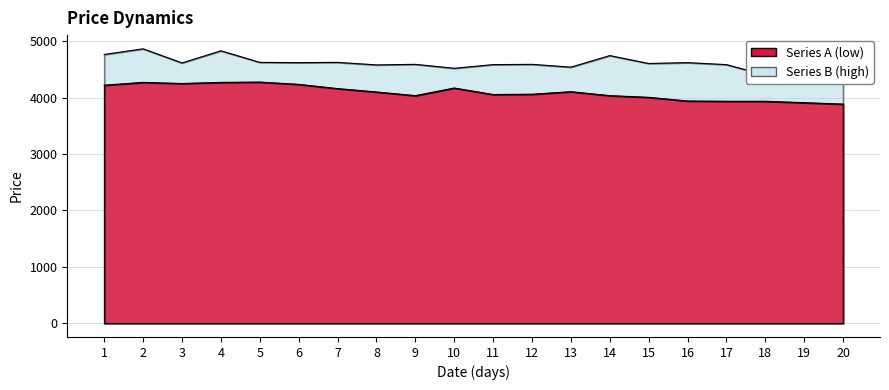

Which label corresponds to the largest value in the chart?

2